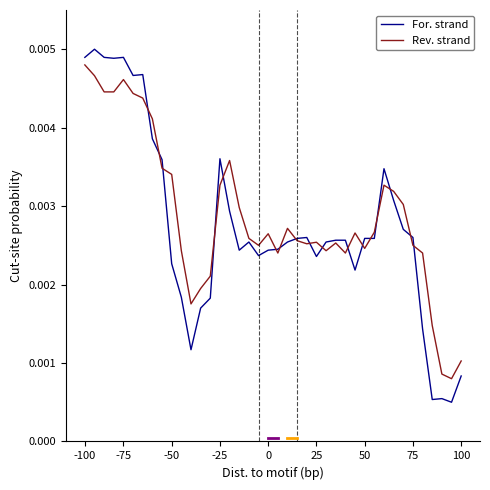

Which series has the largest range (max minus min)?

For. strand